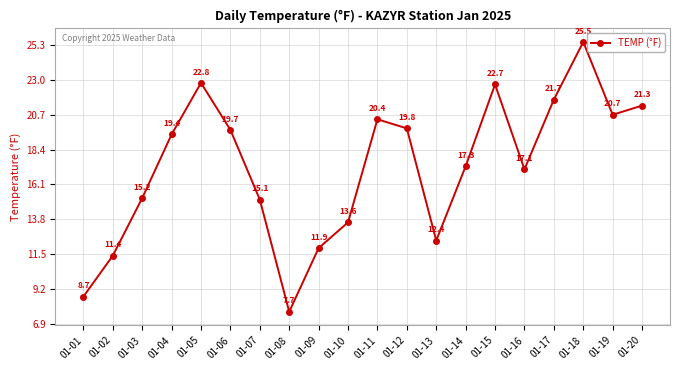

Read the value at 01-19.

20.7